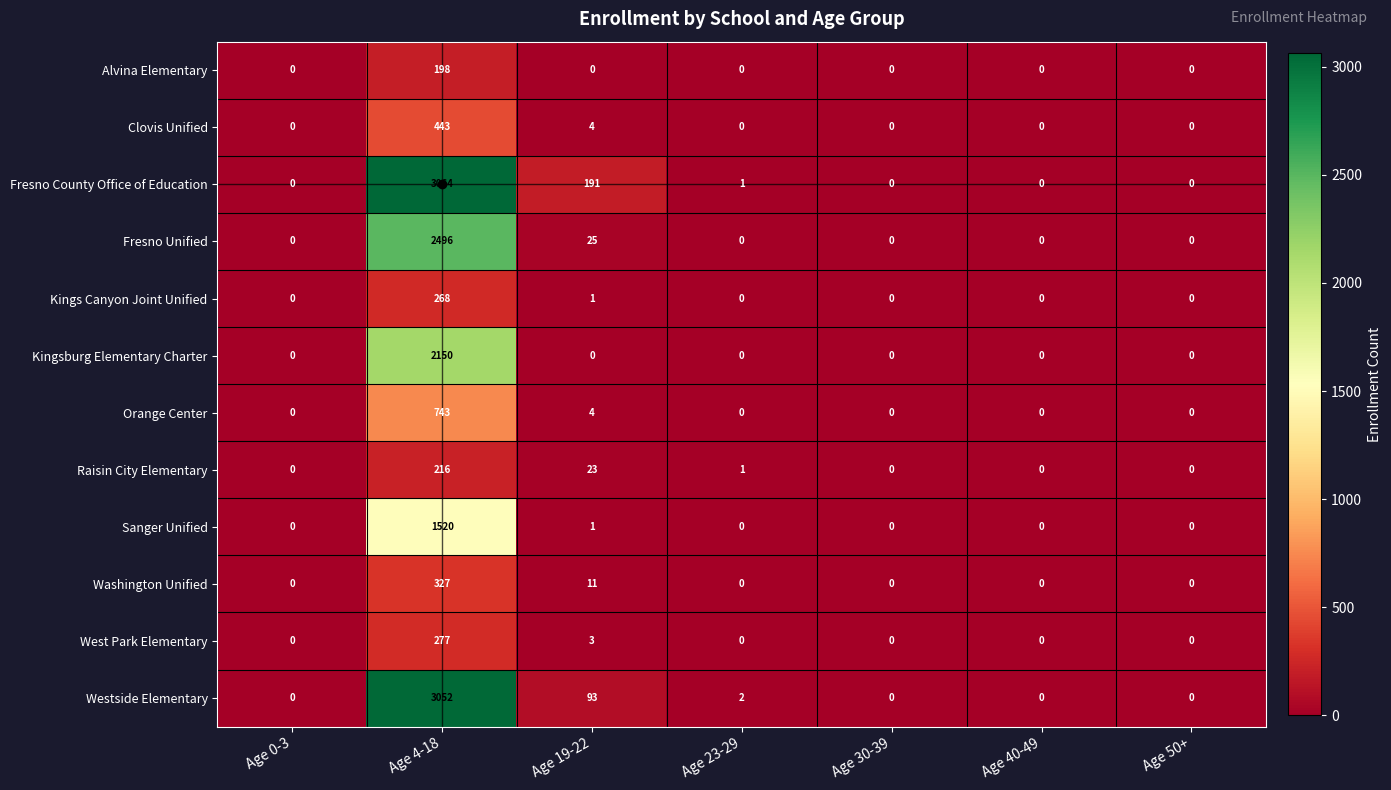

What is the maximum value shown in the chart?

3064